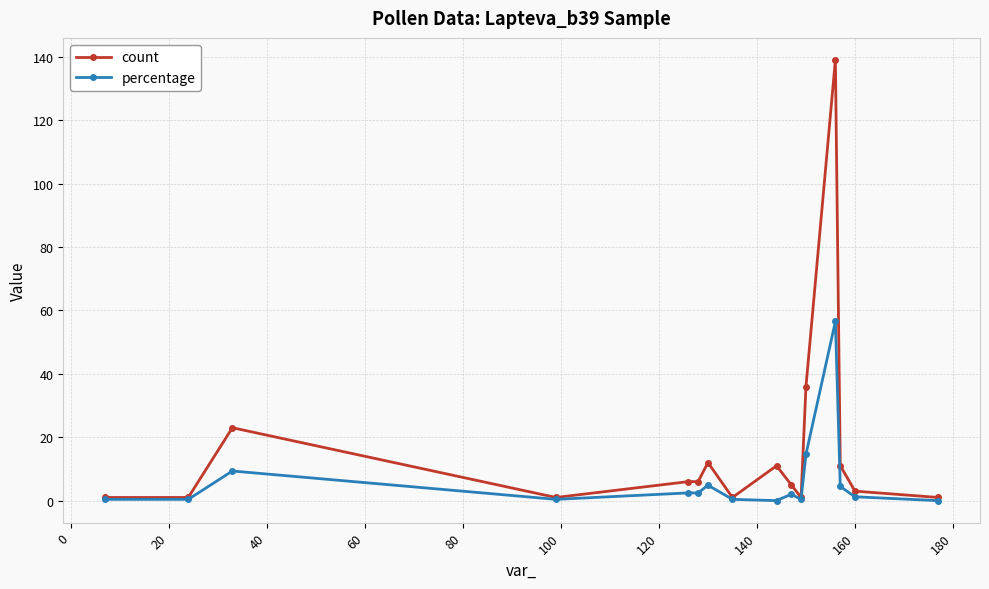

List the series in order of their overall mean, highest first.

count, percentage